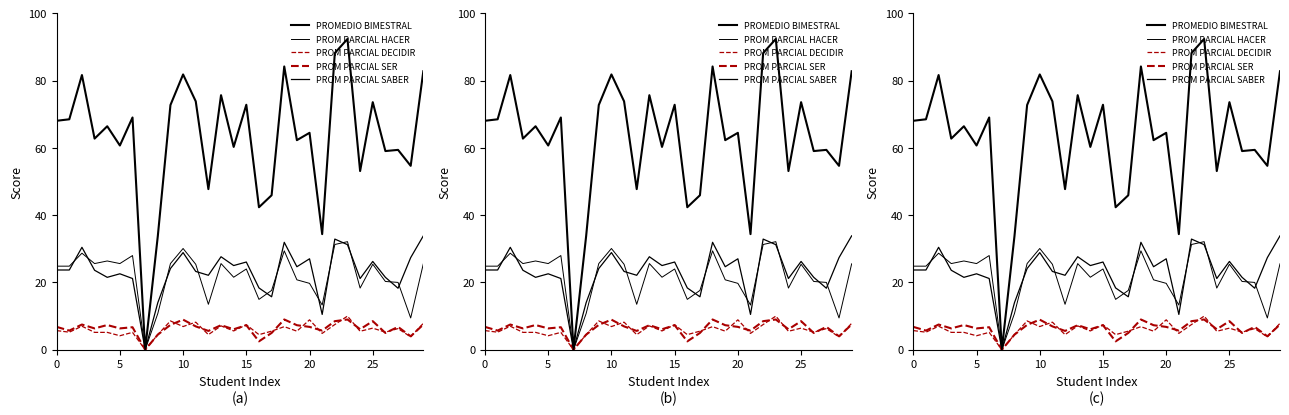

How many interior local peaks does the PROM PARCIAL SER series have?

10